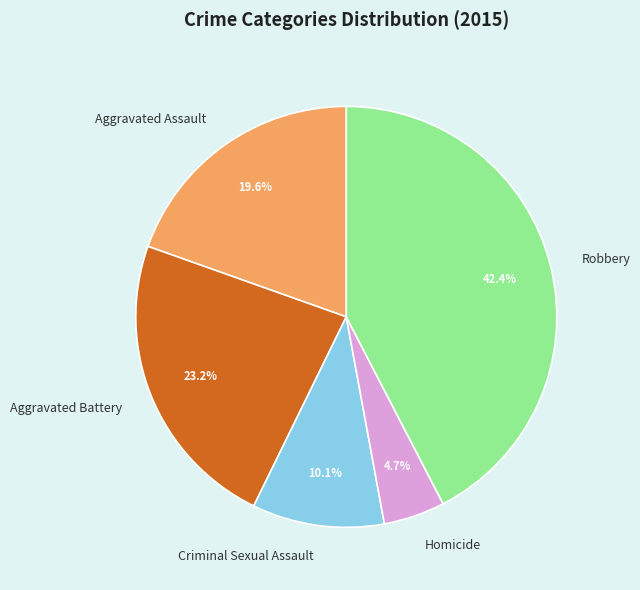

Combined, what portion of the pie is Criminal Sexual Assault and Aggravated Assault?

29.7%